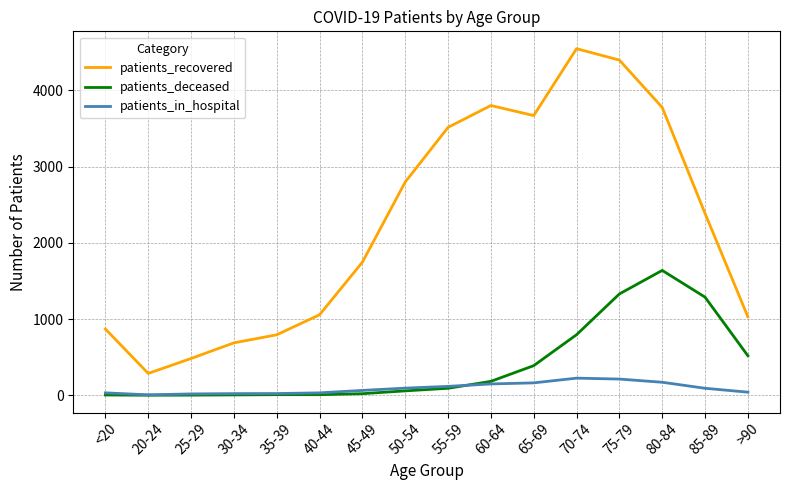

Which series has the largest total across all categories?

patients_recovered